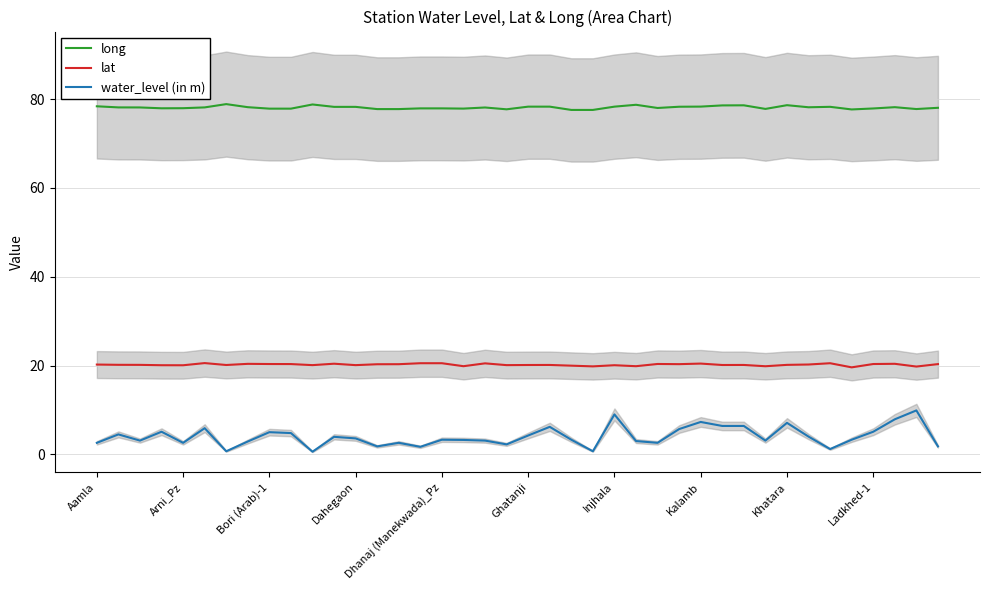

What is the total value across all series at 26?

101.0